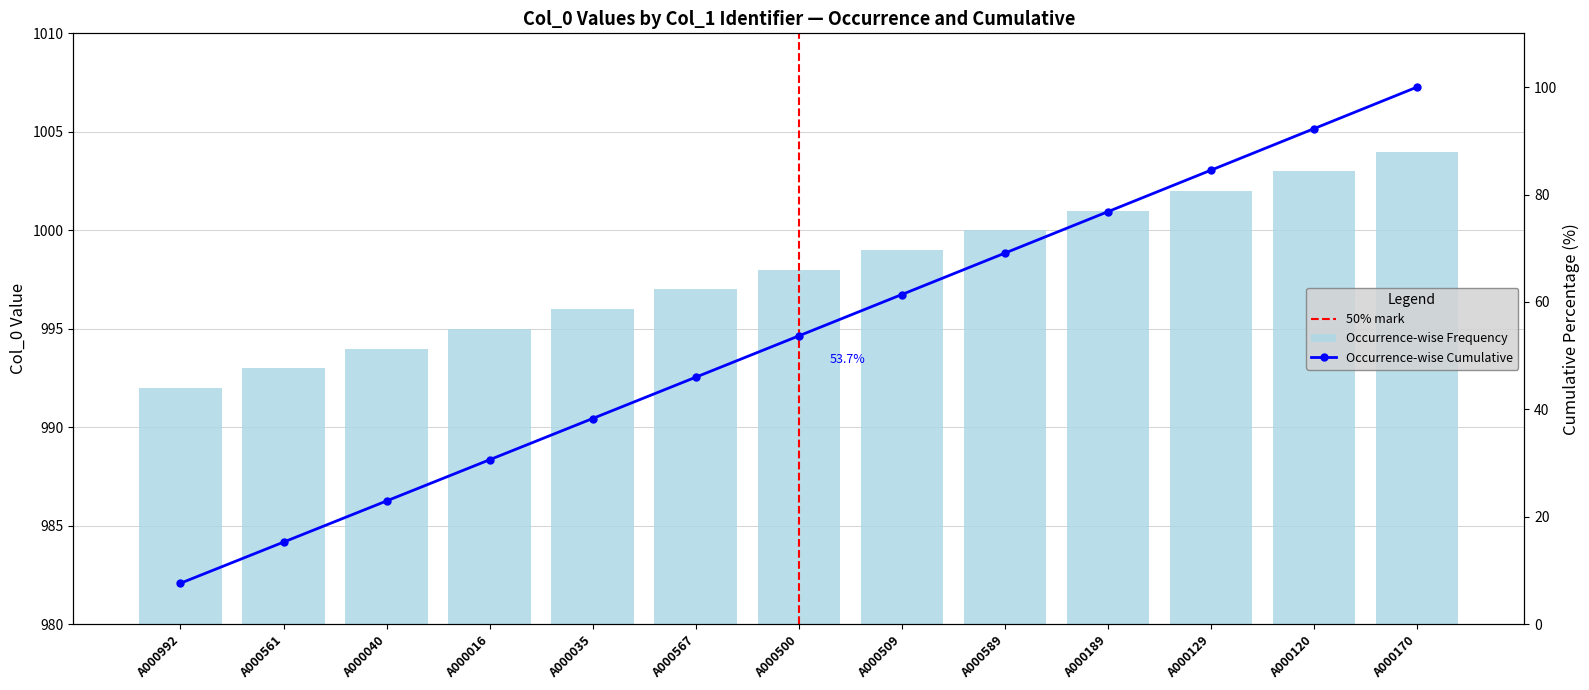

What is the greatest value displayed?

1004